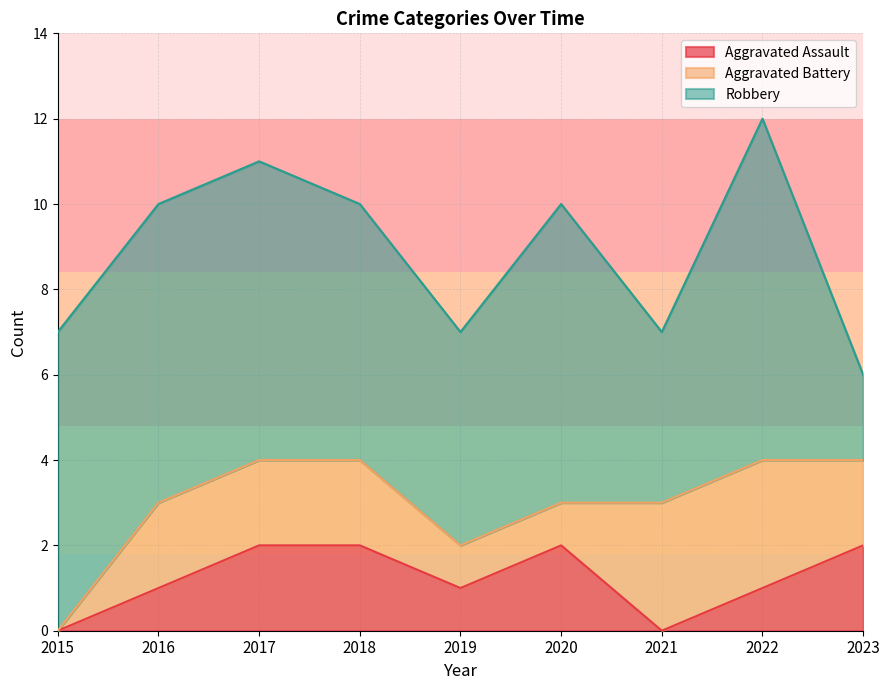

How many intersections are there between Aggravated Battery and Aggravated Assault?

1